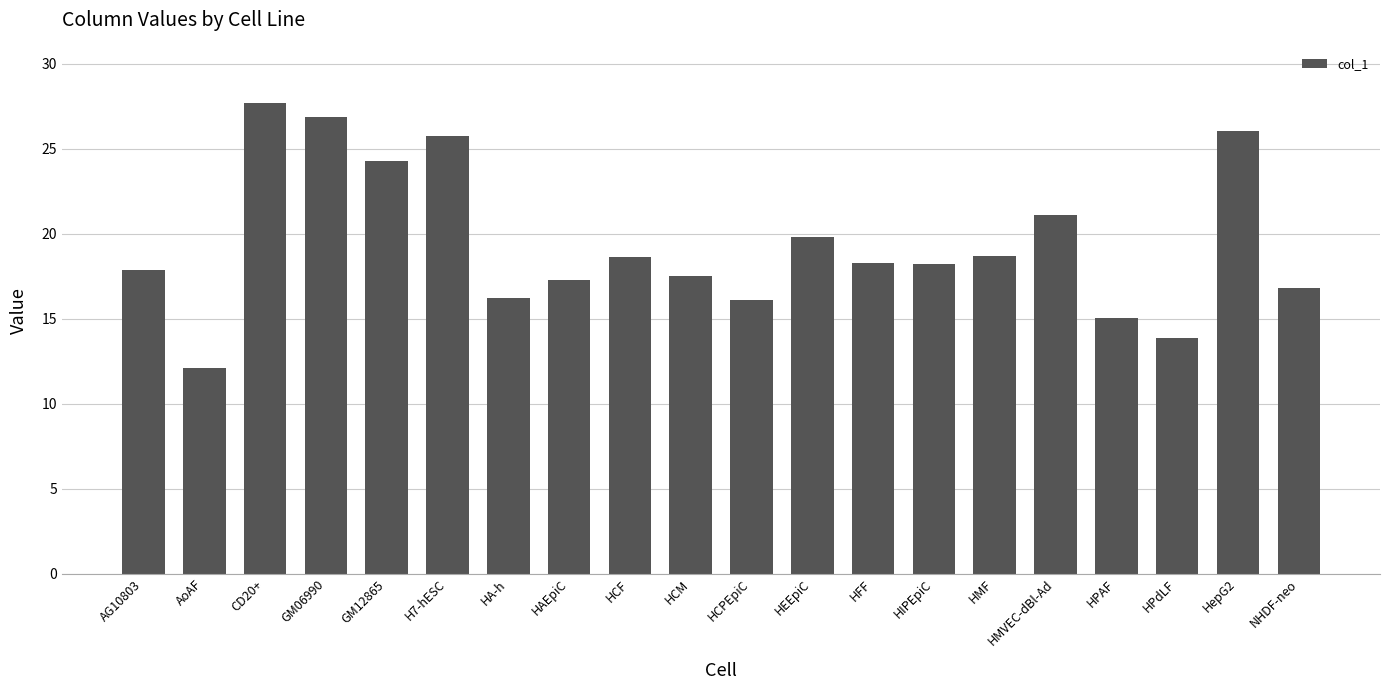

Is it true that the value at HIPEpiC is 4.8?

False